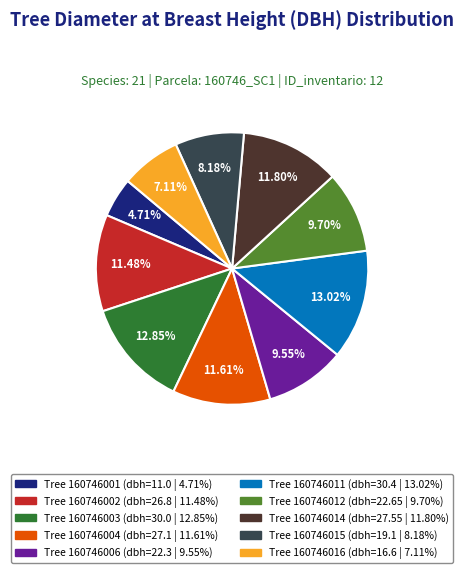

Does any single category account for the majority?

No